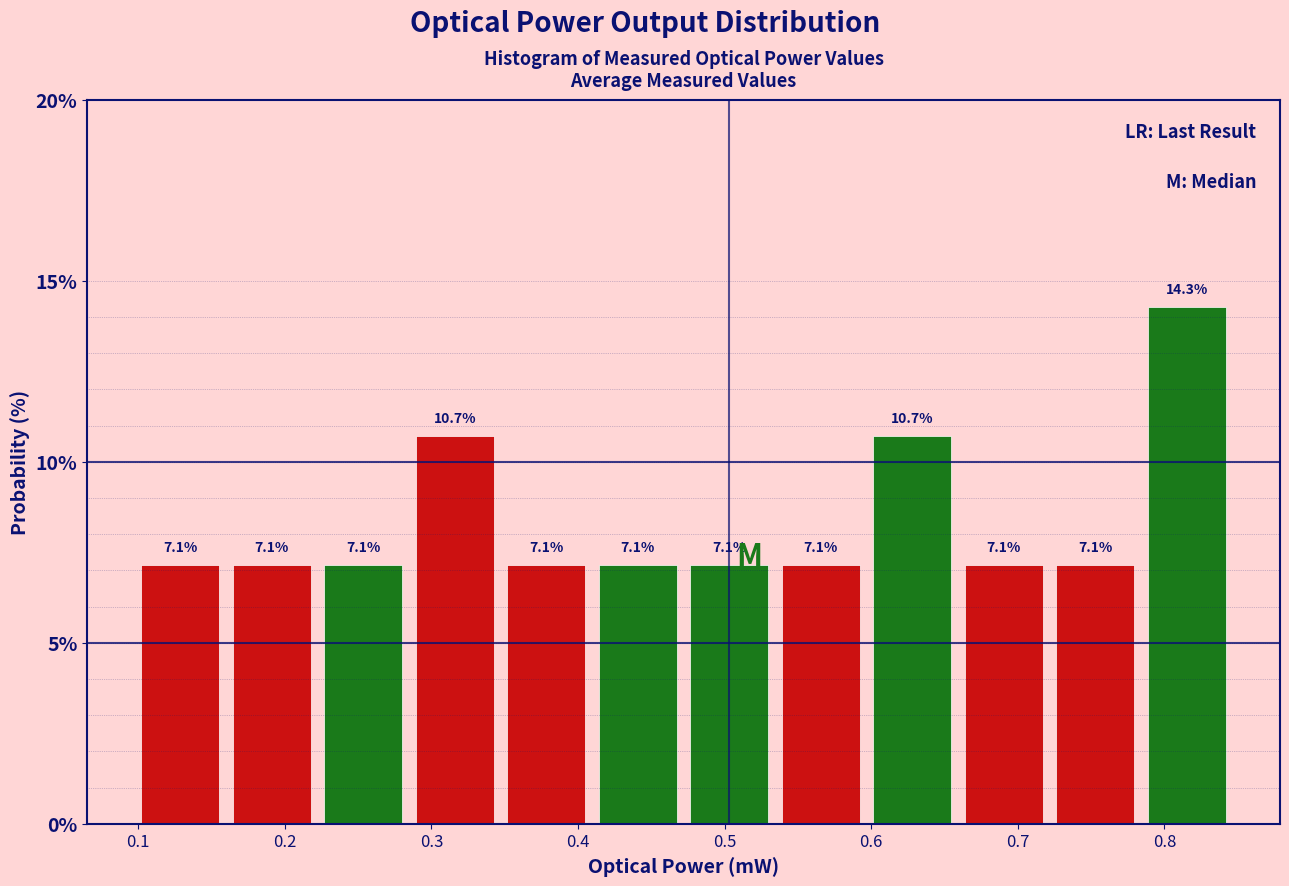

Reading left to right, list every bar in this chart as the range it spans on the x-axis followed by its height. The bar edges are not printed on the chart, so give them approximately, as read against the axis.

0.10 to 0.16: 7.1
0.16 to 0.22: 7.1
0.22 to 0.28: 7.1
0.28 to 0.35: 10.7
0.35 to 0.41: 7.1
0.41 to 0.47: 7.1
0.47 to 0.53: 7.1
0.53 to 0.60: 7.1
0.60 to 0.66: 10.7
0.66 to 0.72: 7.1
0.72 to 0.78: 7.1
0.78 to 0.85: 14.3